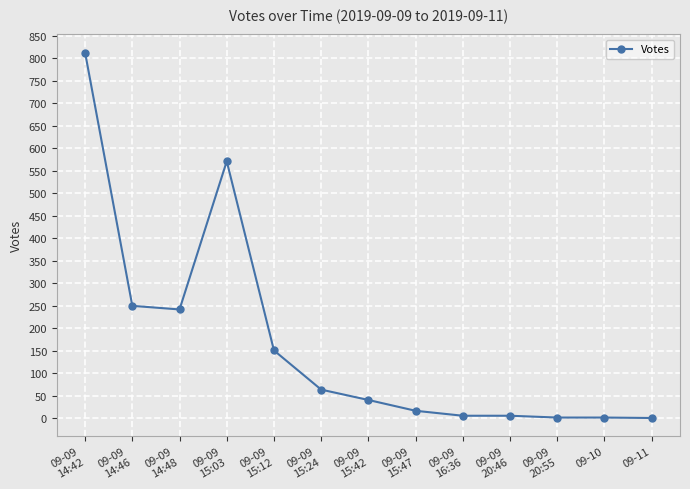

Where does the data first go above 41?

09-09
14:42